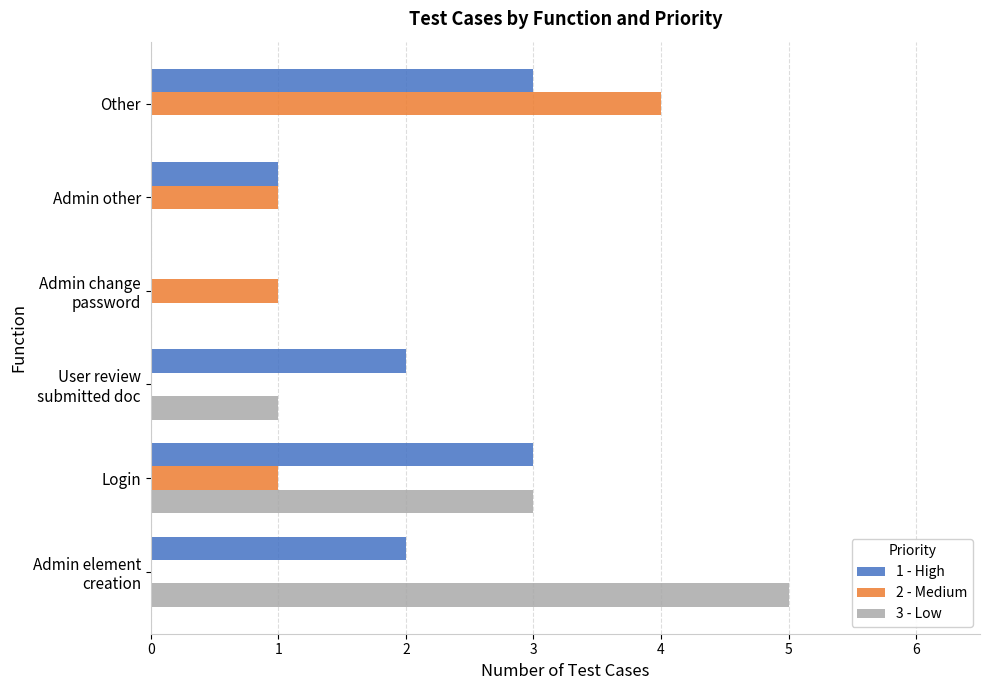

True or false: 1 - High has a value of 1 at Admin other.

True